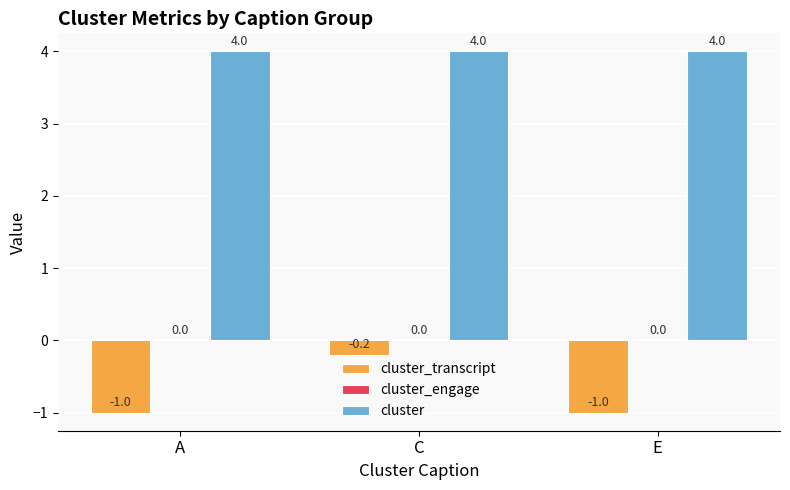

Which series changed the most between C and E?

cluster_transcript